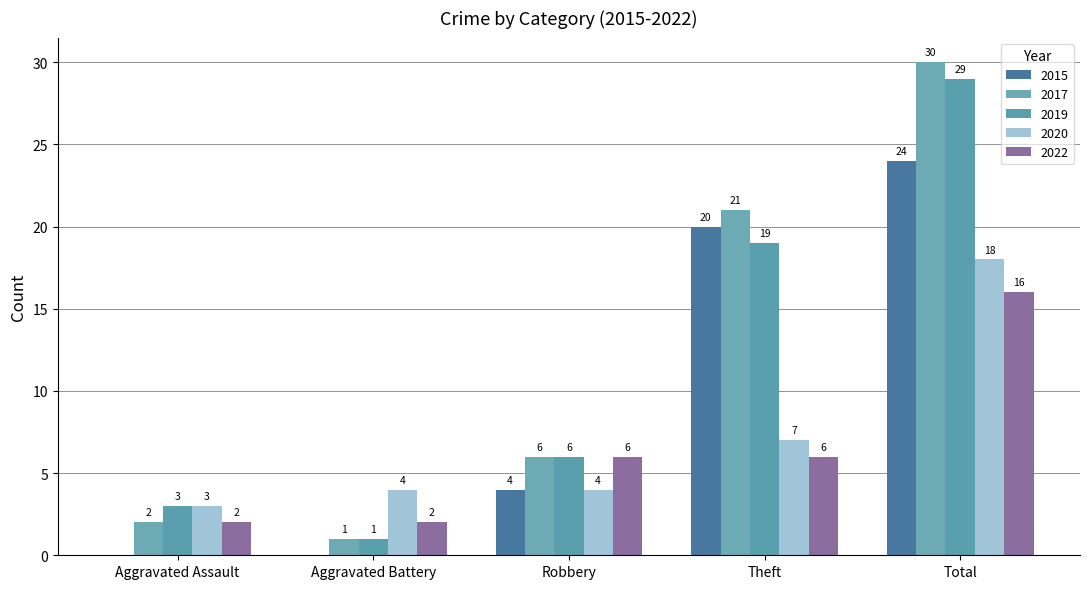

What is the sum of all 2020 values?

36